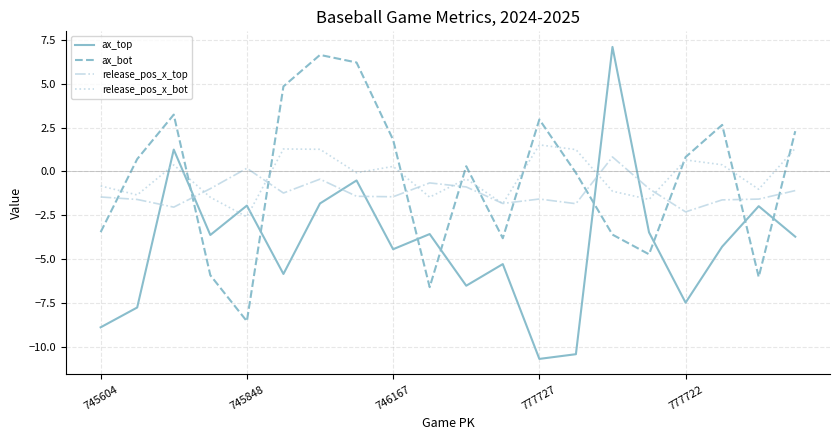

What is the maximum value shown in the chart?

7.1